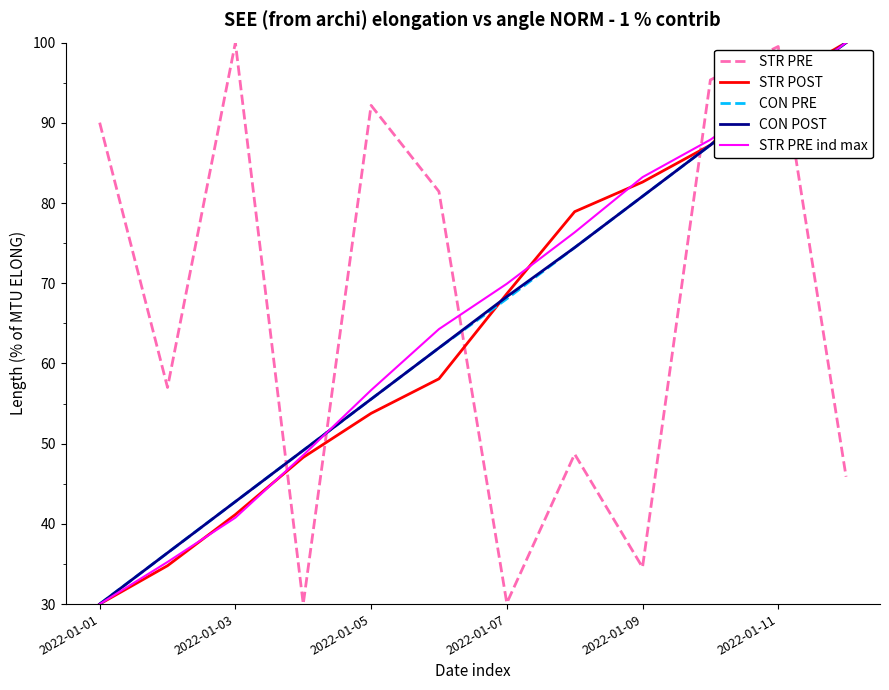

Which series ends up on top after the final intersection of STR PRE and CON PRE?

CON PRE